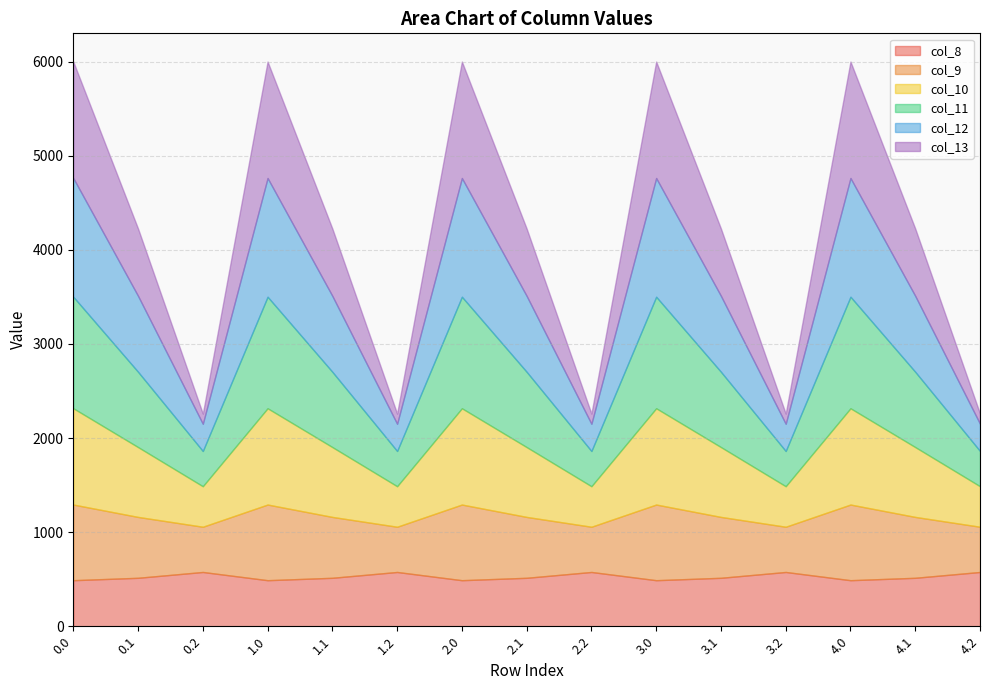

After their last crossing, which series has the higher values: col_13 or col_9?

col_9